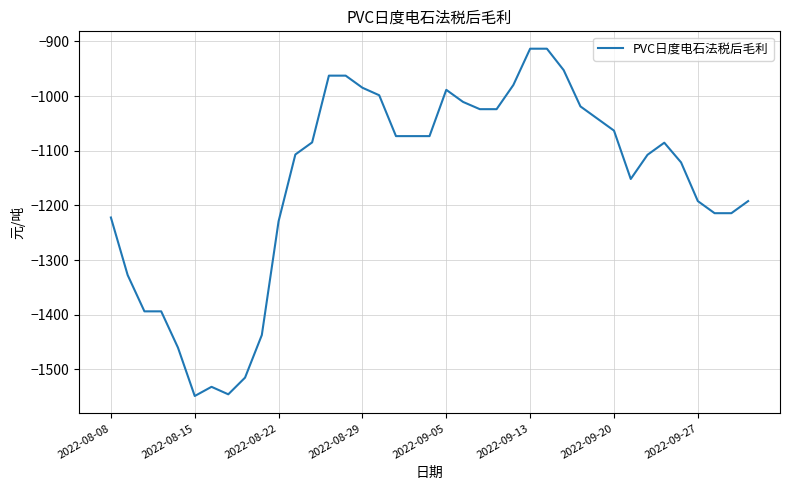

True or false: there are more than 0 points higher than both neighbors.

True